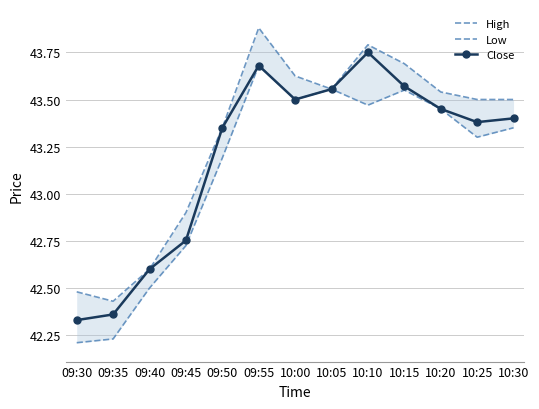

Is this an area chart (filled region under the line)?

No